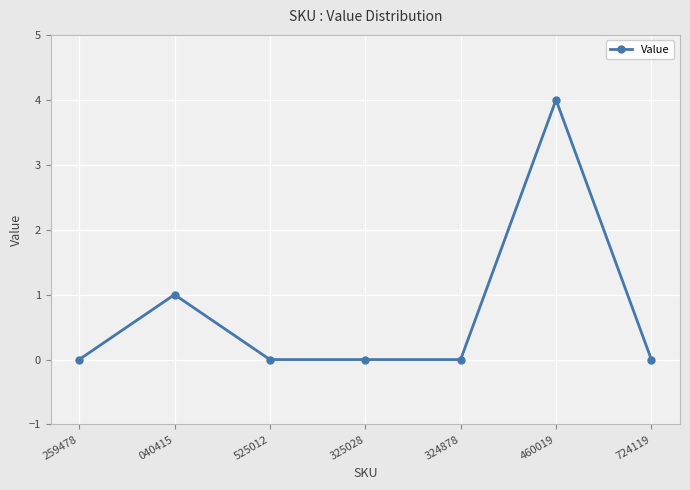

What is the maximum value shown in the chart?

4